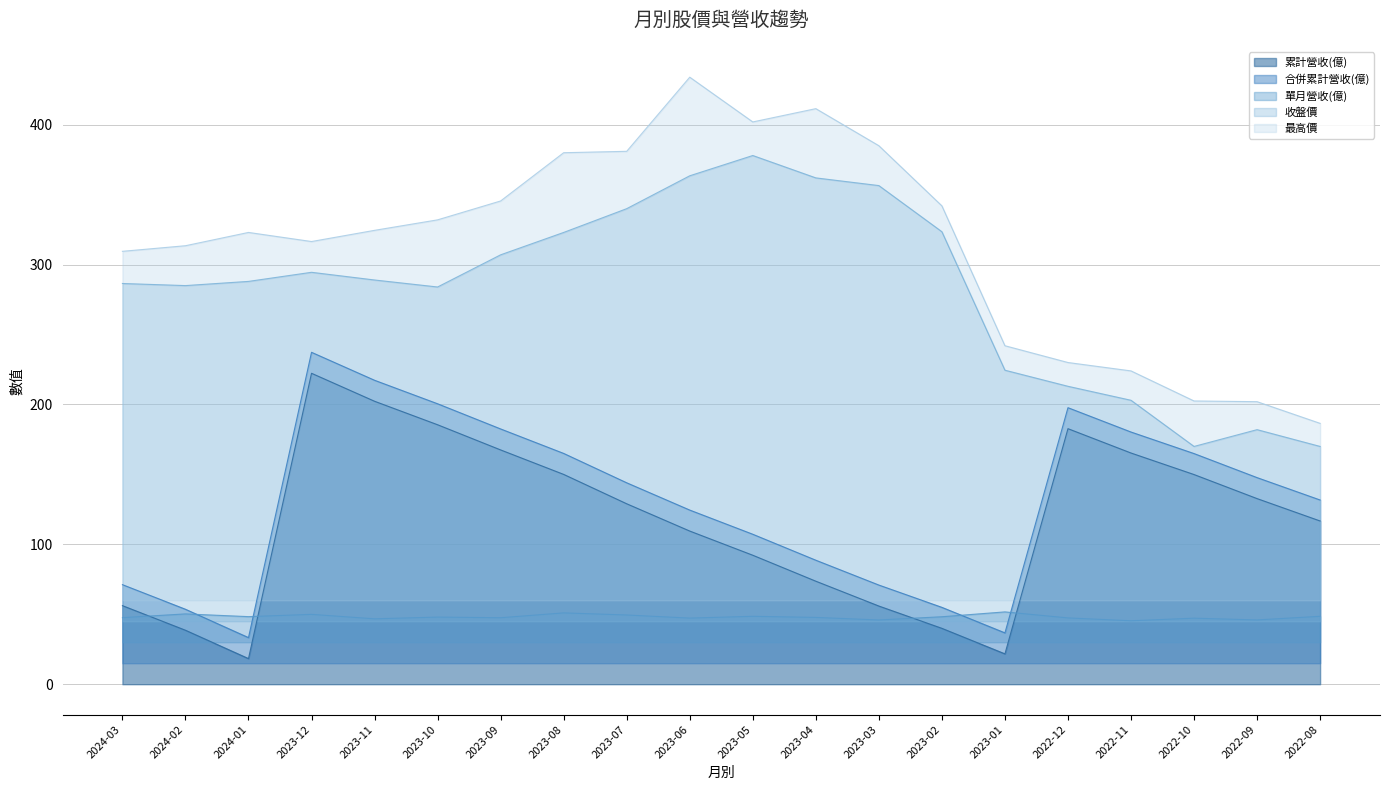

What is the sum of the 最高價 values at 2023-10 and 2024-03?

641.5